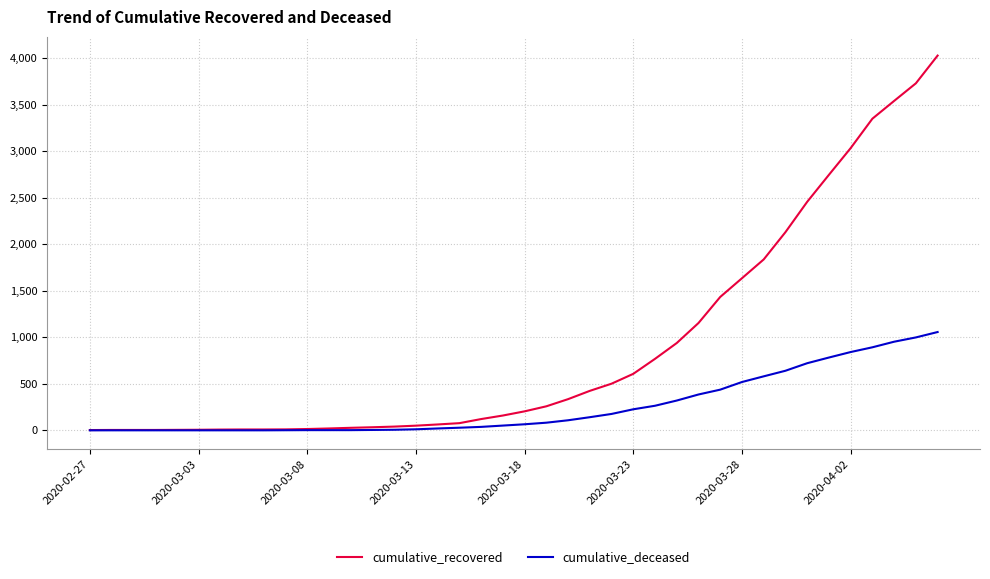

List the series in order of their overall mean, lowest first.

cumulative_deceased, cumulative_recovered